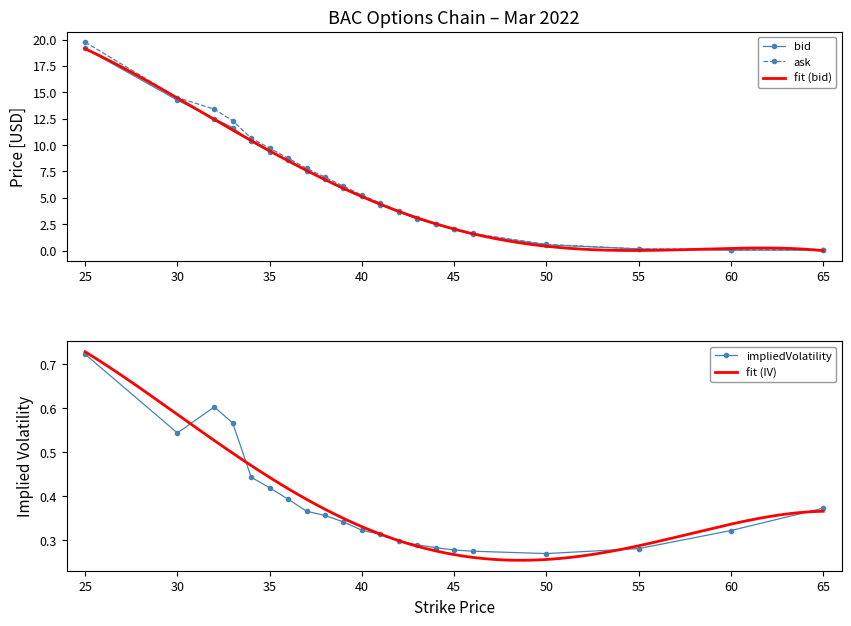

Reading left to right, extract all data points from this chart.

bid: 19.1	14.2	12.5	11.7	10.3	9.3	8.6	7.5	6.8	6.0	5.2	4.3	3.6	3.0	2.5	2.0	1.5	0.5	0.1	0.0	0.0
ask: 19.8	14.5	13.4	12.3	10.7	9.7	8.8	7.8	7.0	6.1	5.2	4.5	3.8	3.1	2.5	2.0	1.6	0.6	0.2	0.1	0.1
impliedVolatility: 0.7	0.5	0.6	0.6	0.4	0.4	0.4	0.4	0.4	0.3	0.3	0.3	0.3	0.3	0.3	0.3	0.3	0.3	0.3	0.3	0.4